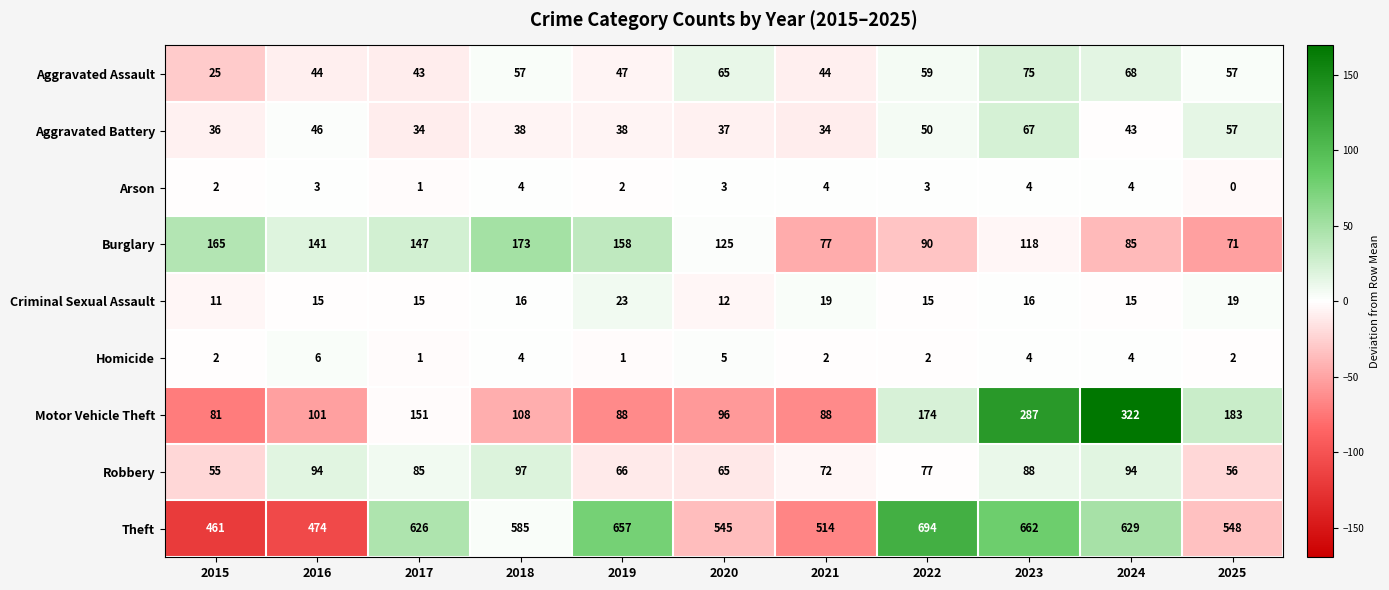

Count the number of data series in this chart.

9